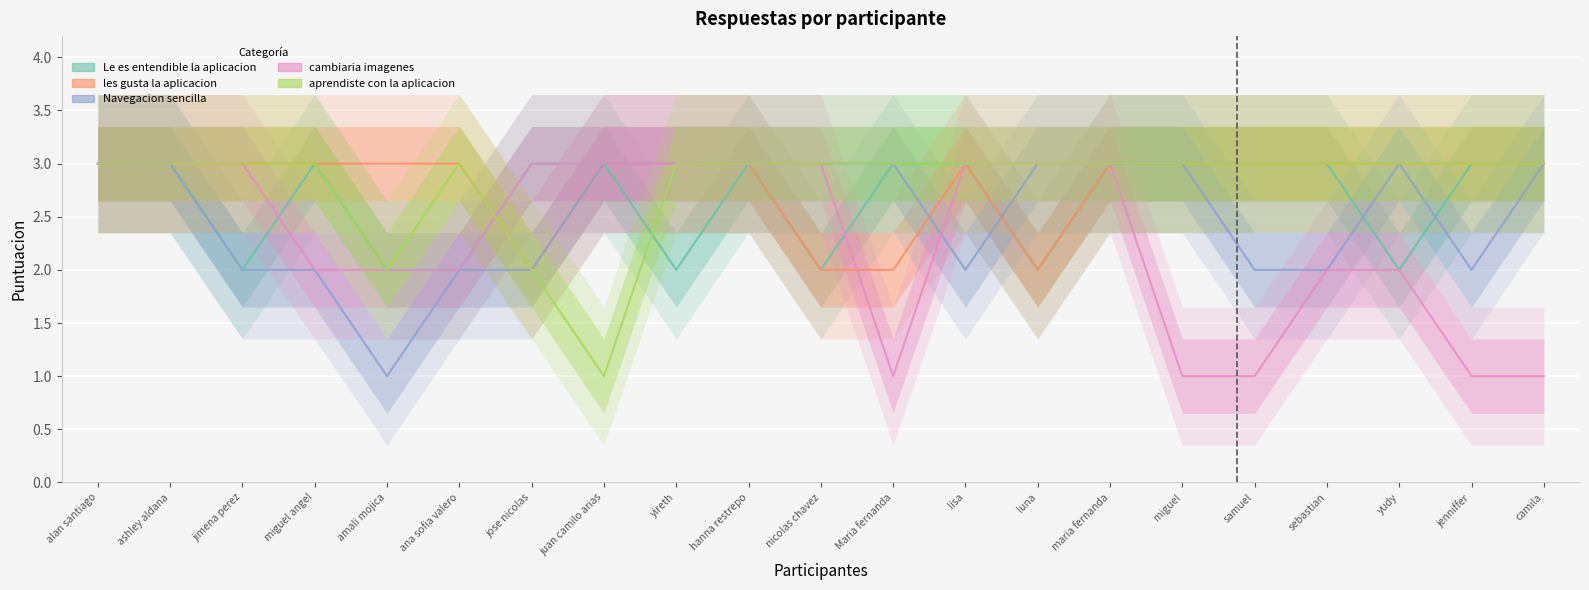

How many lines are shown in the chart?

5